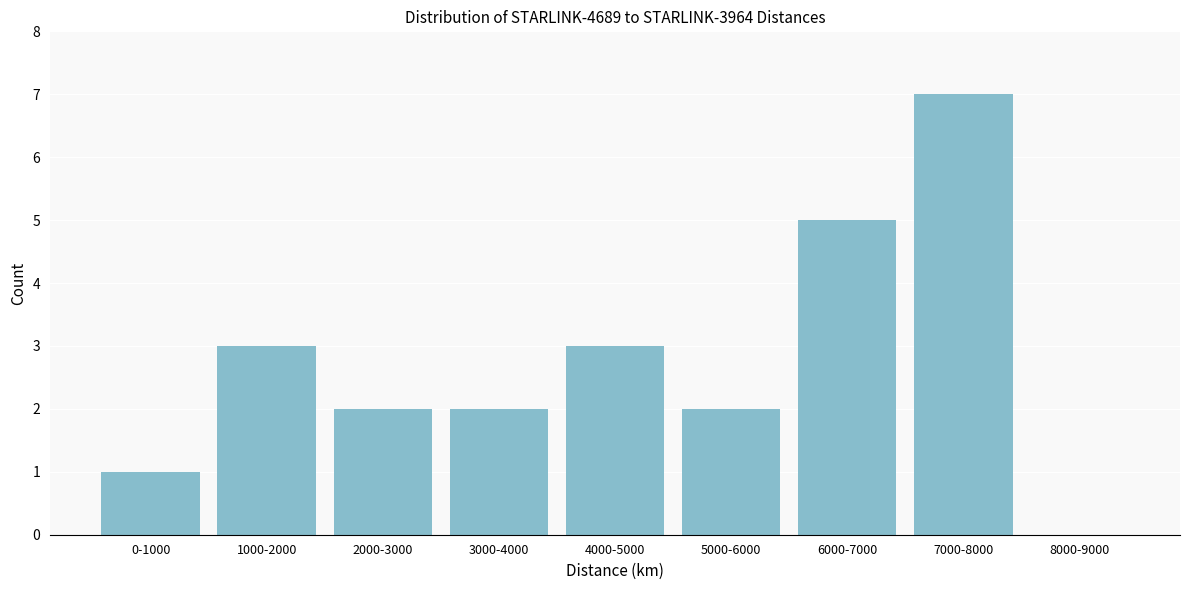

Reading left to right, list all the values displayed in this chart.

0-1000=1	1000-2000=3	2000-3000=2	3000-4000=2	4000-5000=3	5000-6000=2	6000-7000=5	7000-8000=7	8000-9000=0